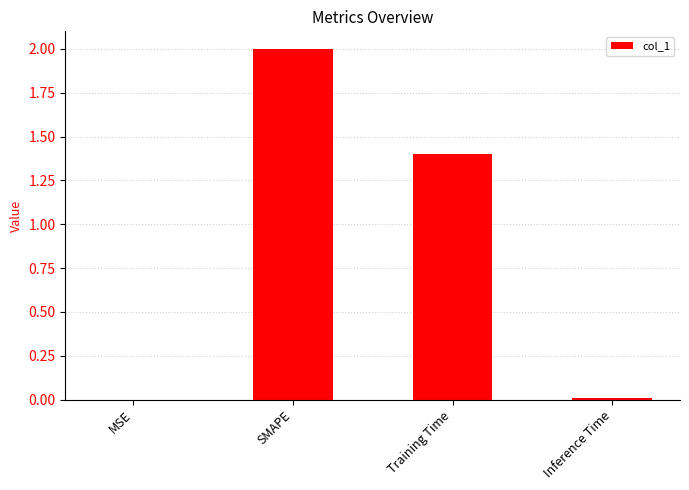

The chart shows a value of 0.7 at Training Time. True or false?

False